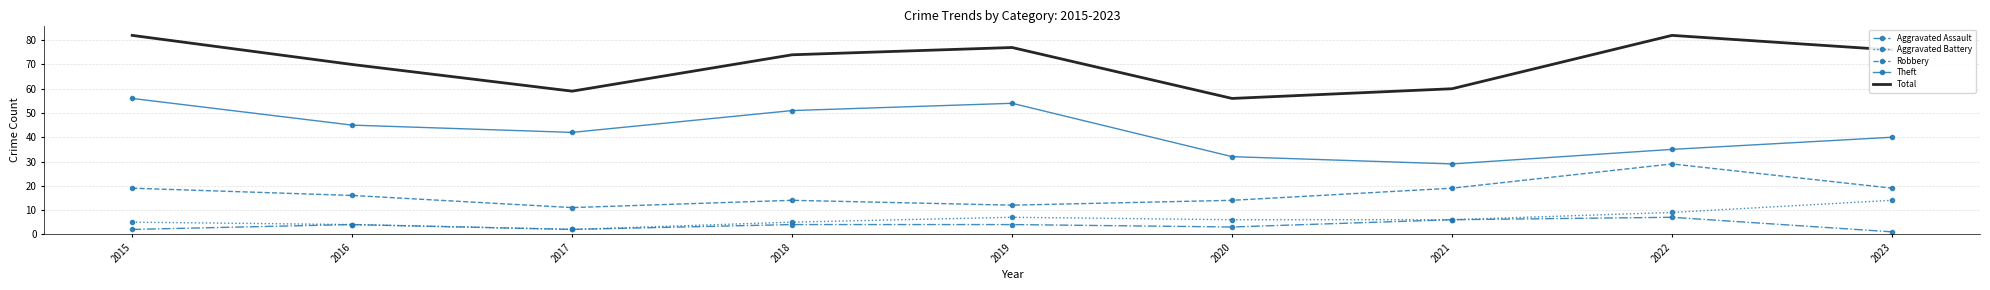

The value of Aggravated Battery at 2017 is 2. True or false?

True